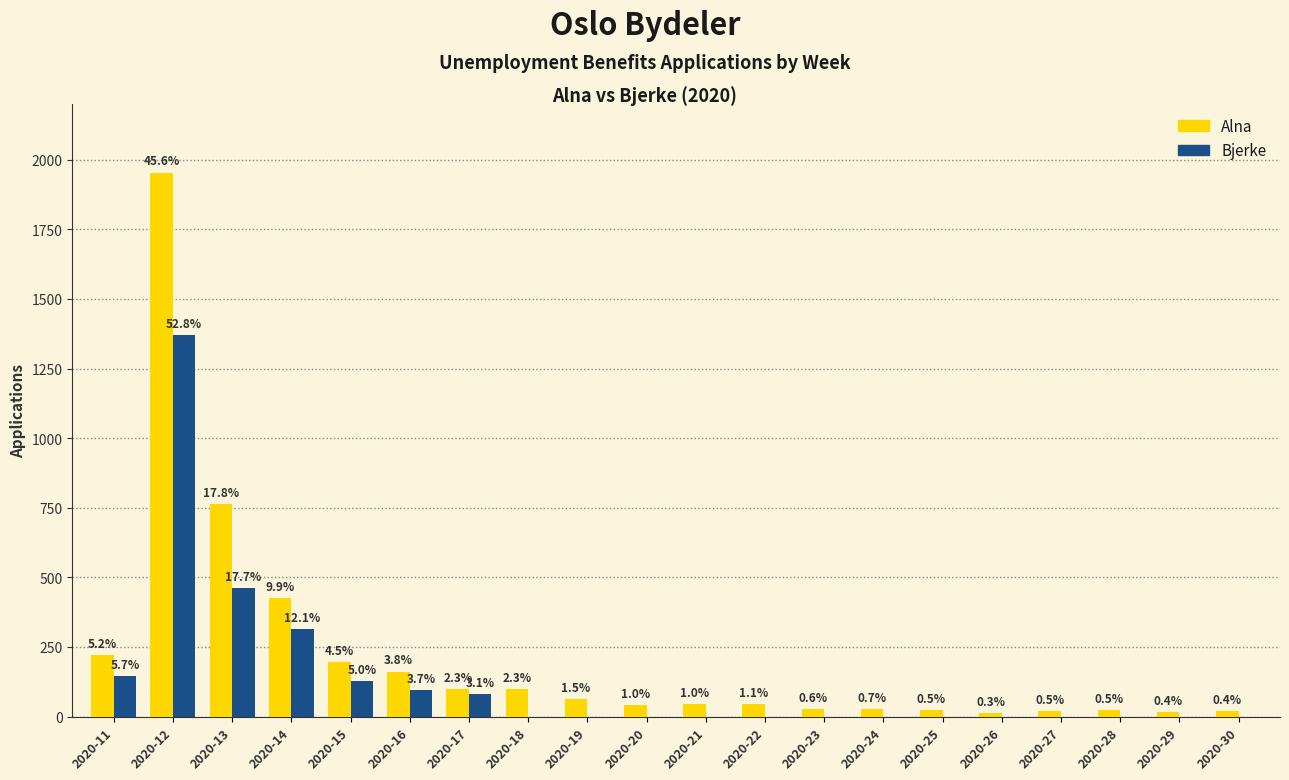

Between 2020-16 and 2020-17, which is larger?

2020-16